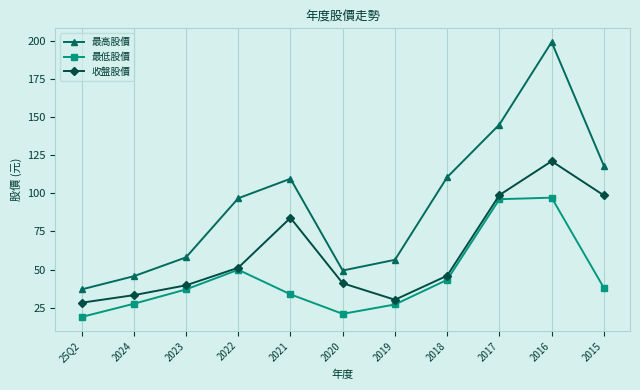

At which category is the sum across all series the highest?

2016